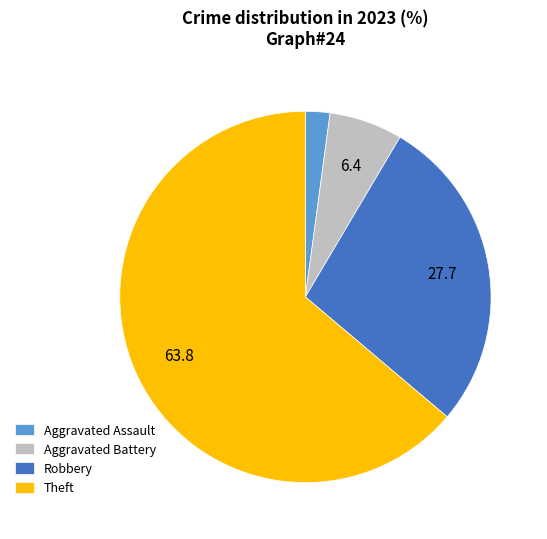

Which has a higher value, Aggravated Battery or Aggravated Assault?

Aggravated Battery